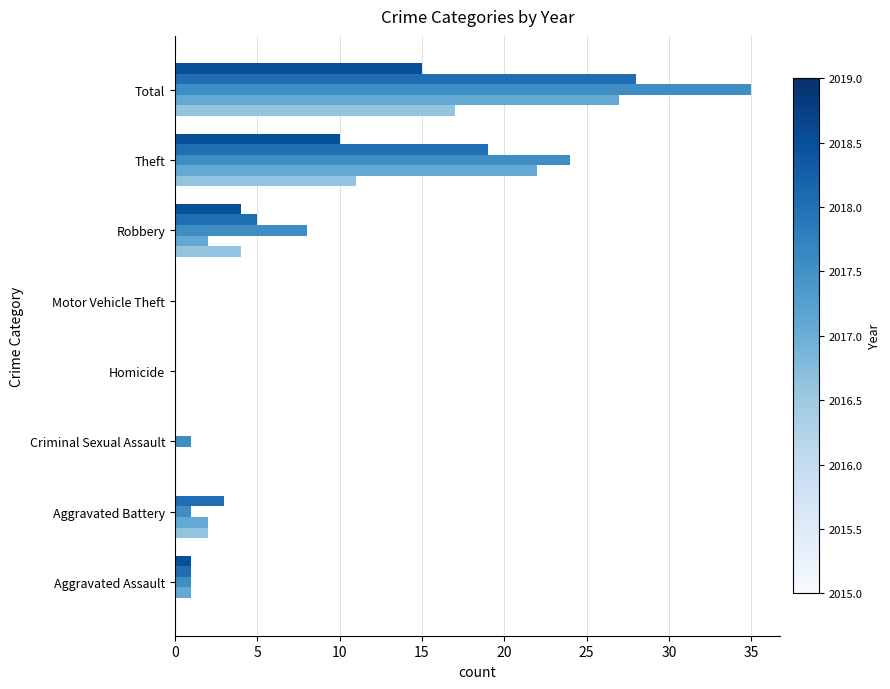

At which category is the sum across all series the highest?

Total